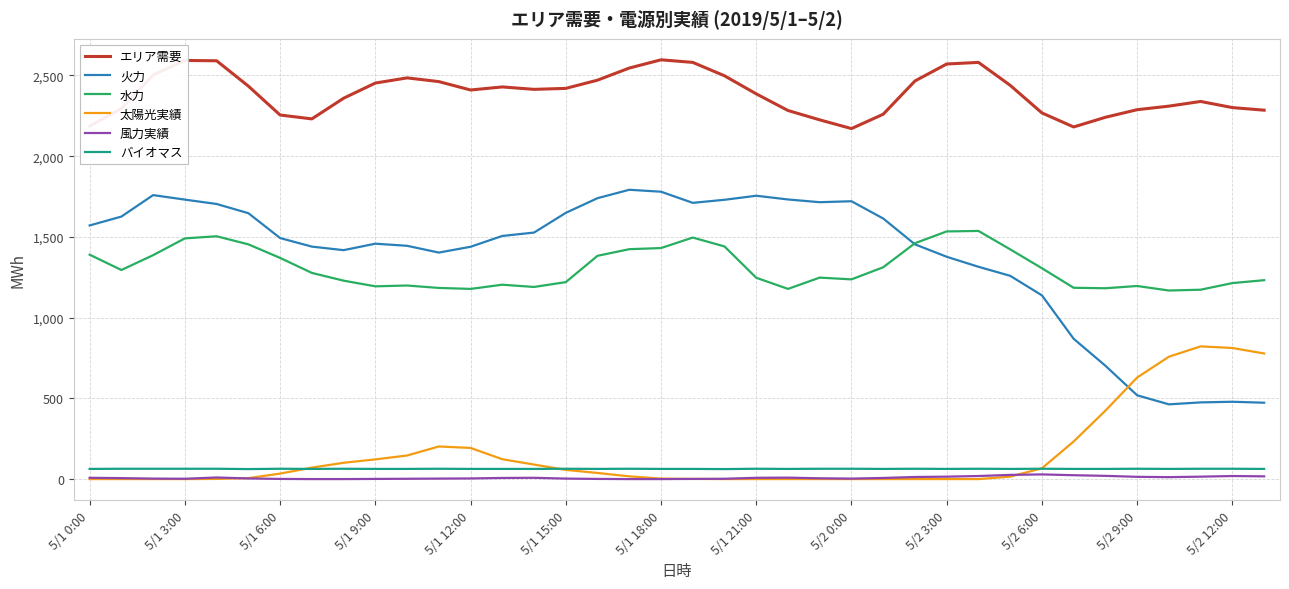

True or false: 太陽光実績 and 水力 cross at least once.

False